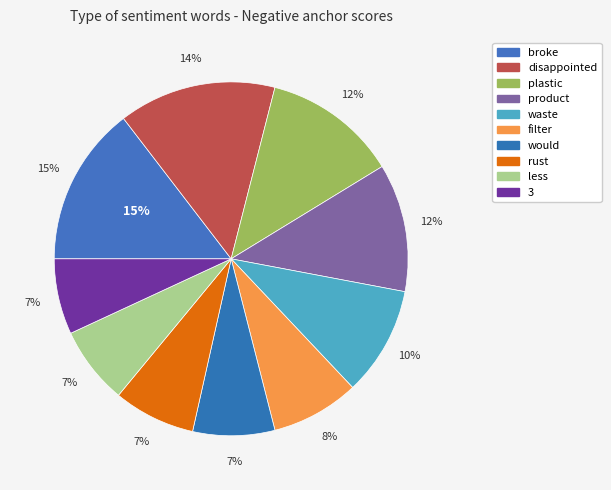

How many segments does this pie chart have?

10